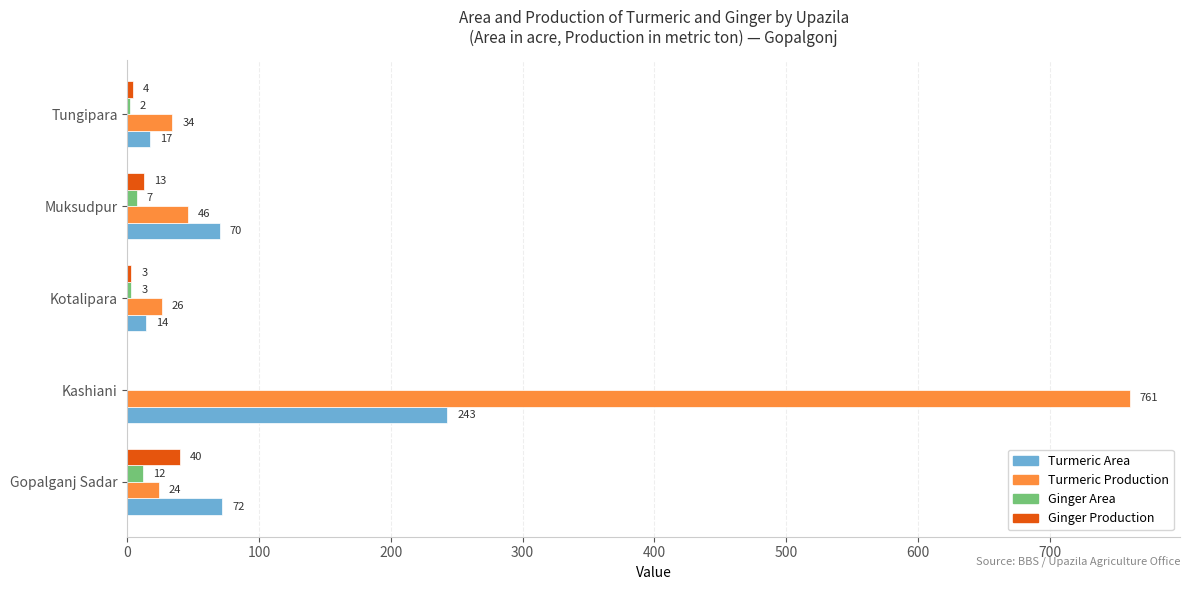

Where is Turmeric Area nearest to the value 128?

Gopalganj Sadar